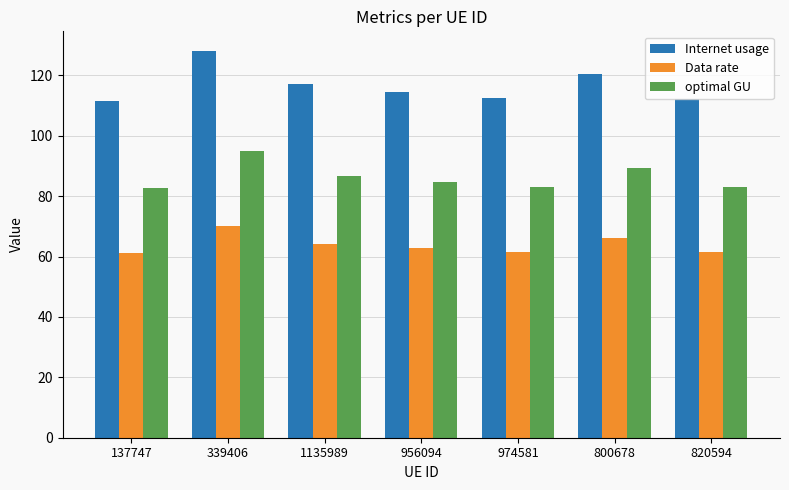

Which series has the largest range (max minus min)?

Internet usage